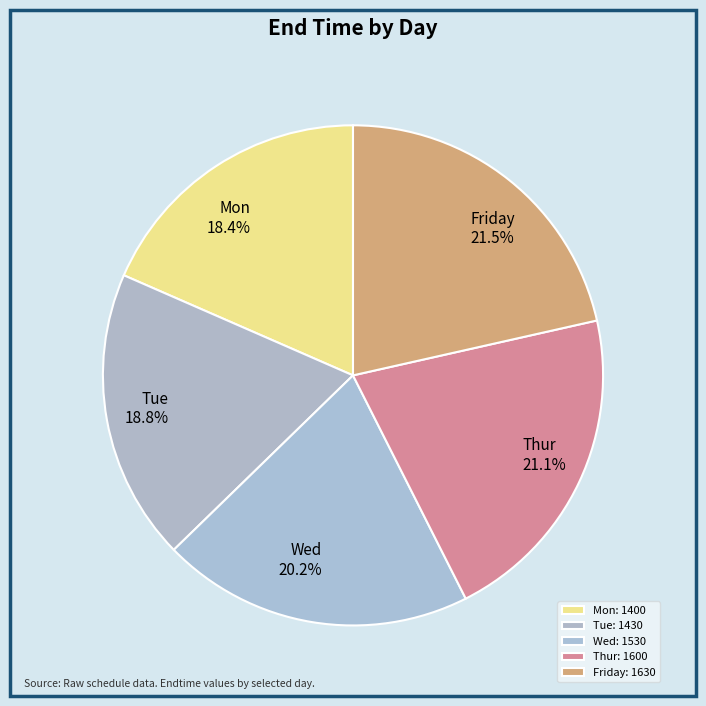

Does Wed represent more than half of the total?

No